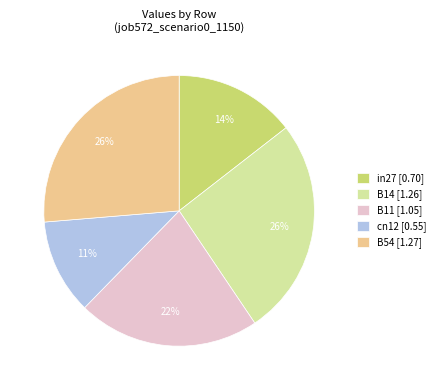

Do B54 and B11 together represent more than half of the pie?

No